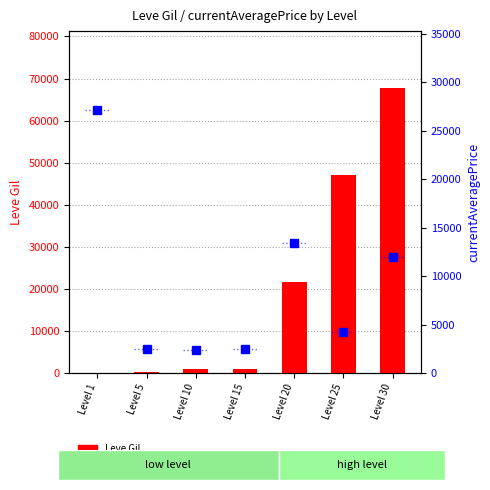

What is the smallest value displayed?

160.0